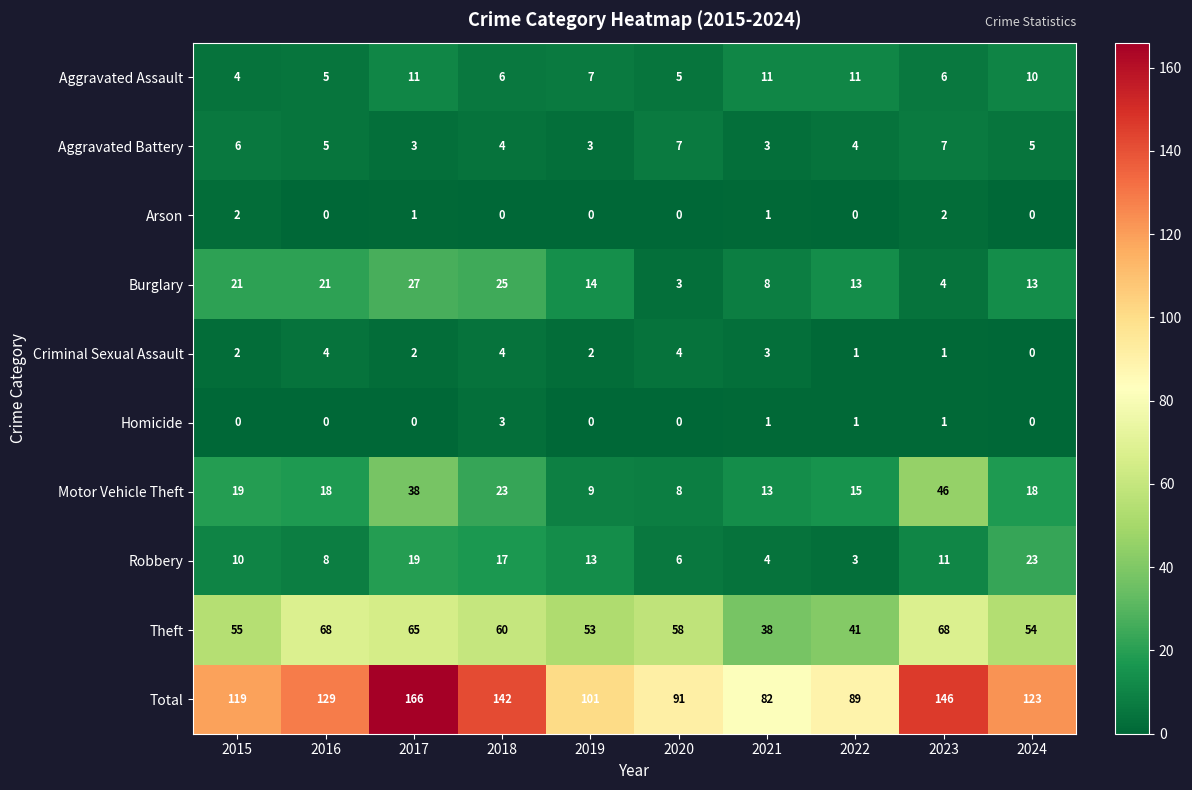

True or false: Theft has a value of 29 at 2015.

False